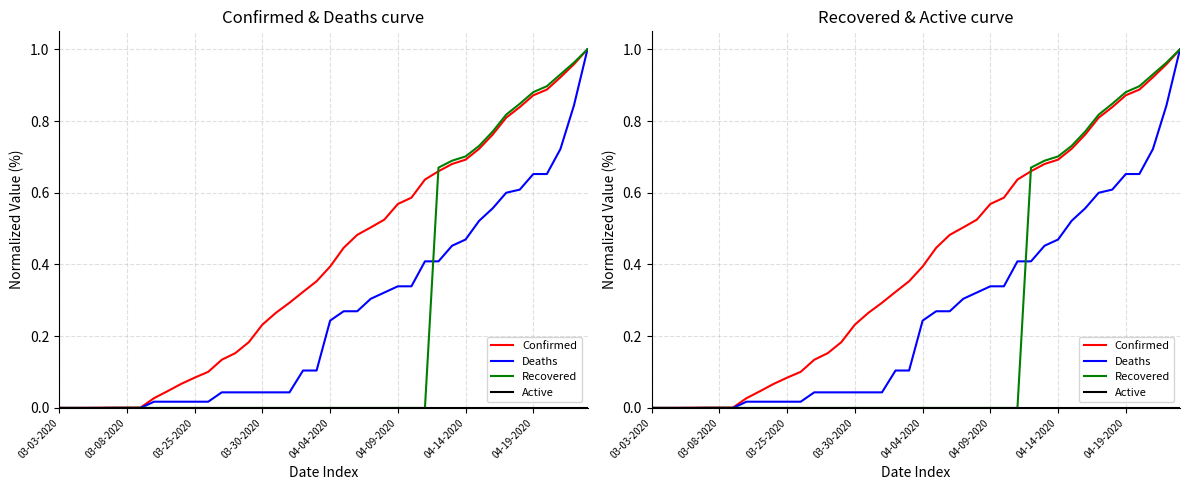

How many lines are shown in the chart?

4